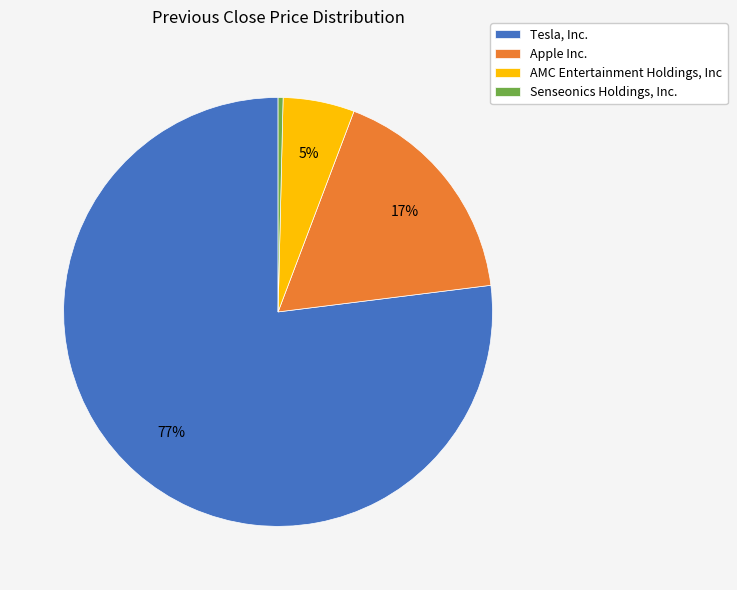

The AMC Entertainment Holdings, Inc slice represents 5% of the pie. True or false?

True